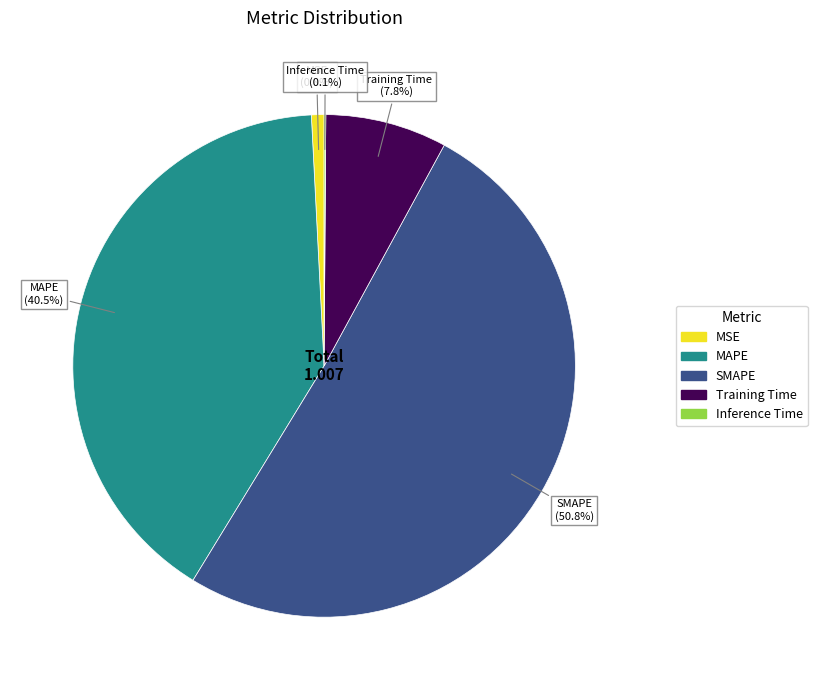

What is the total percentage of Training Time and SMAPE?

58.6%